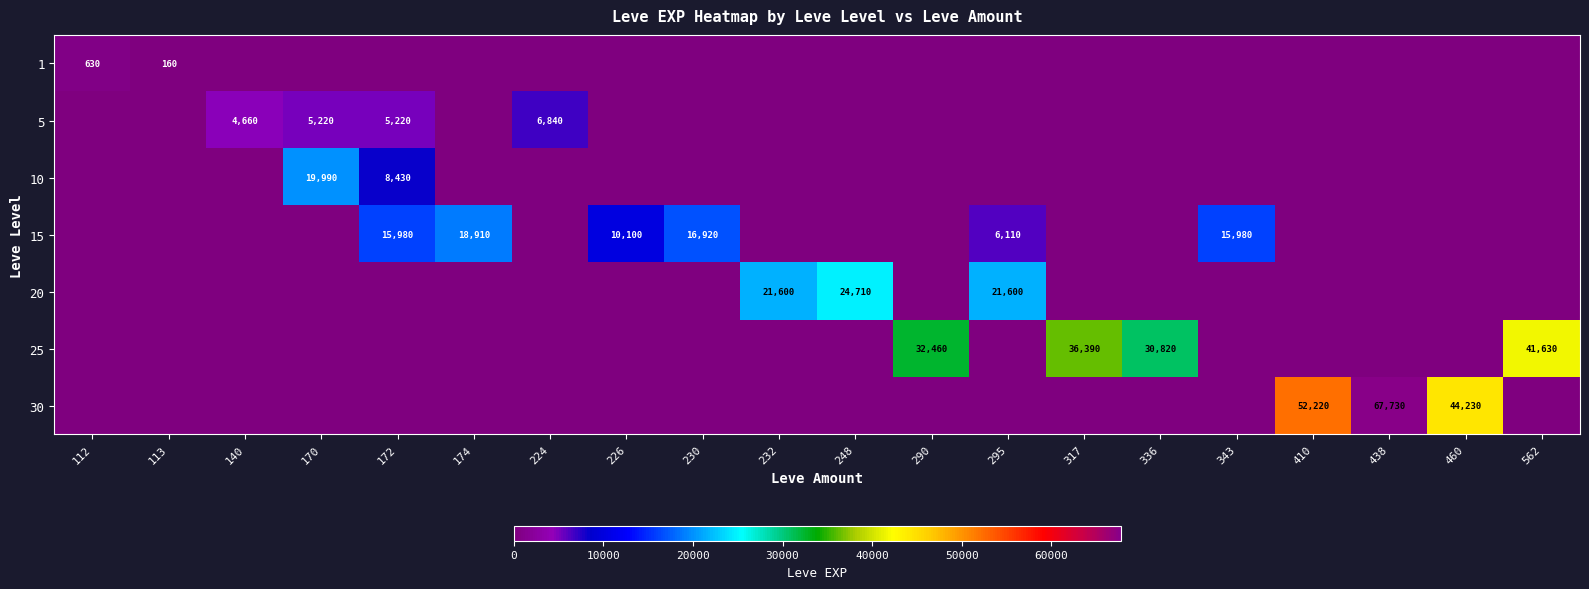

At which category is the sum across all series the highest?

438